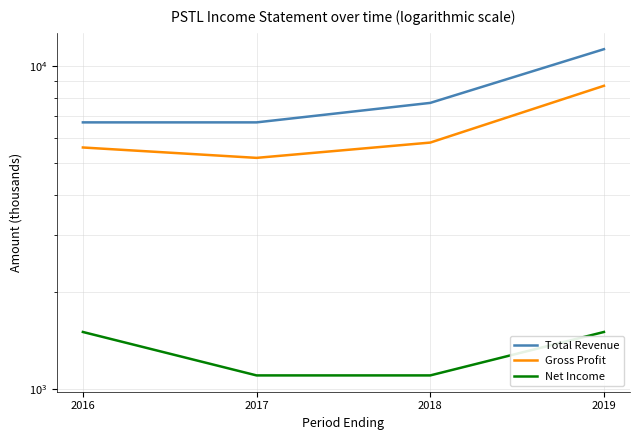

Between 2017 and 2018, which series saw the biggest shift?

Total Revenue